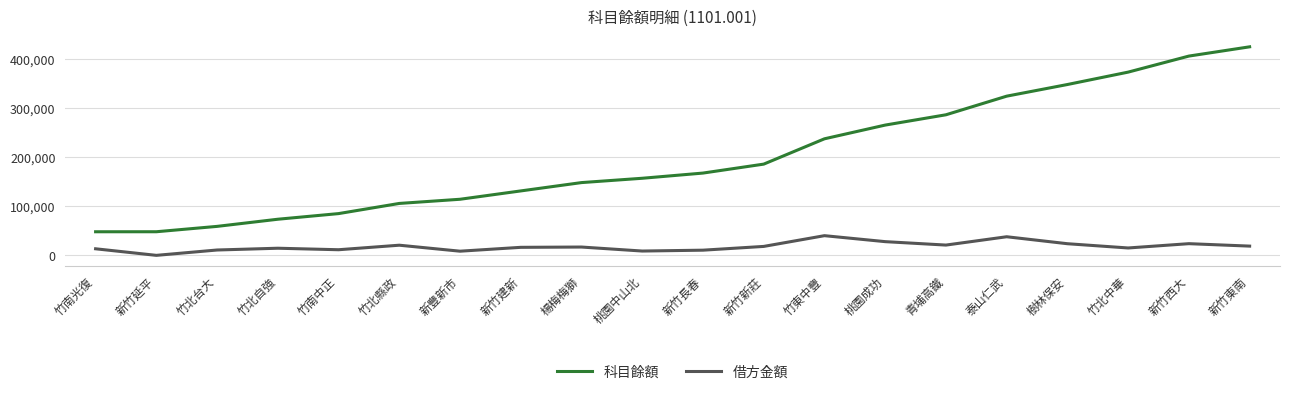

True or false: 科目餘額 and 借方金額 cross at least once.

False